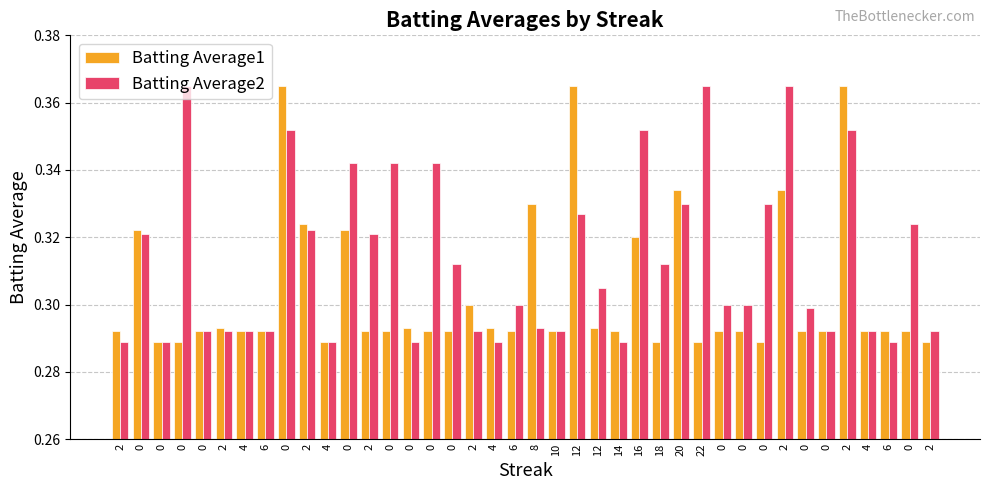

What is the label of the 21st bar from the right?

6